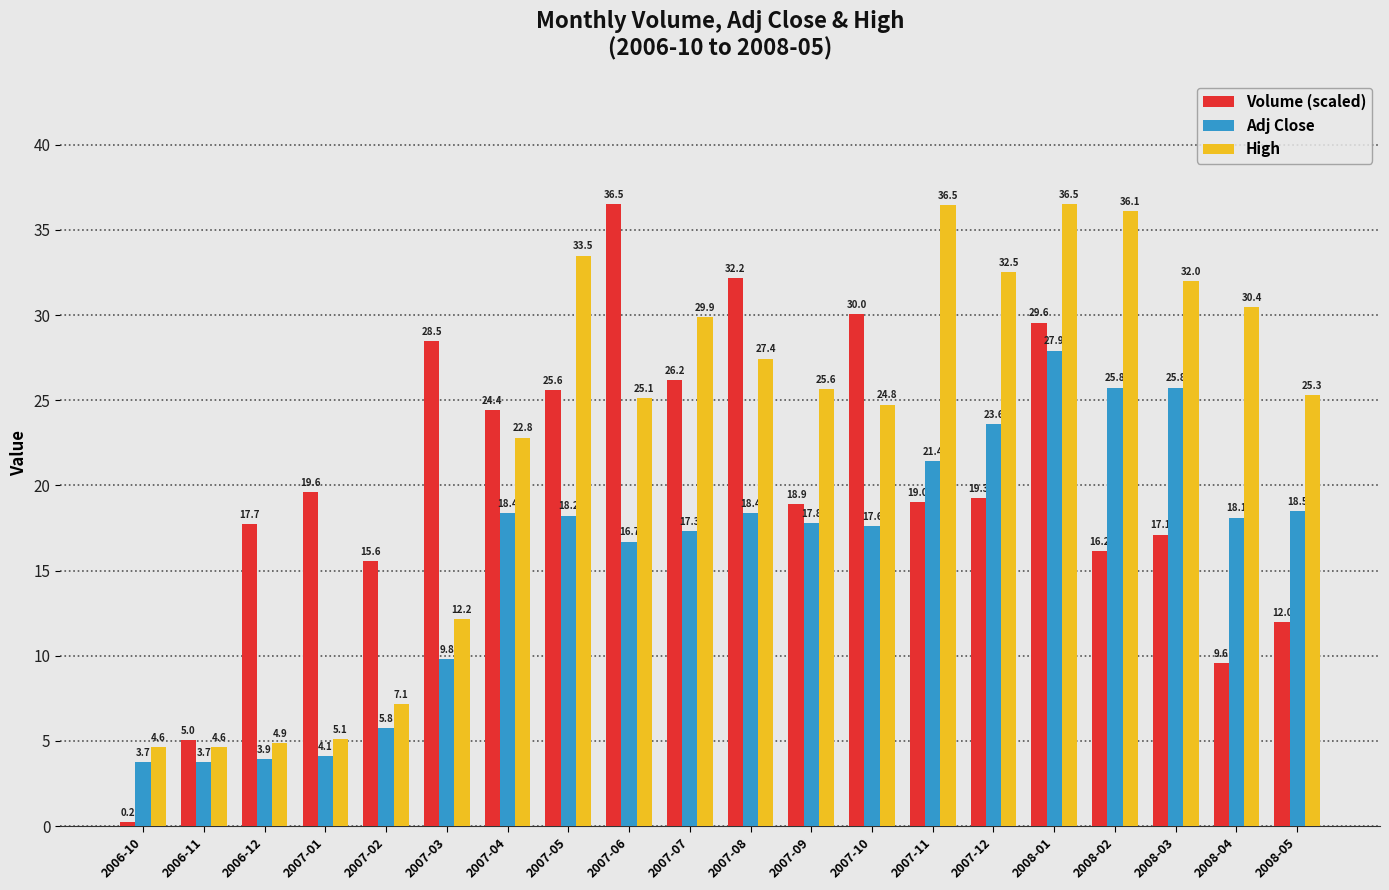

The value of Volume (scaled) at 2007-01 is 19.6. True or false?

True